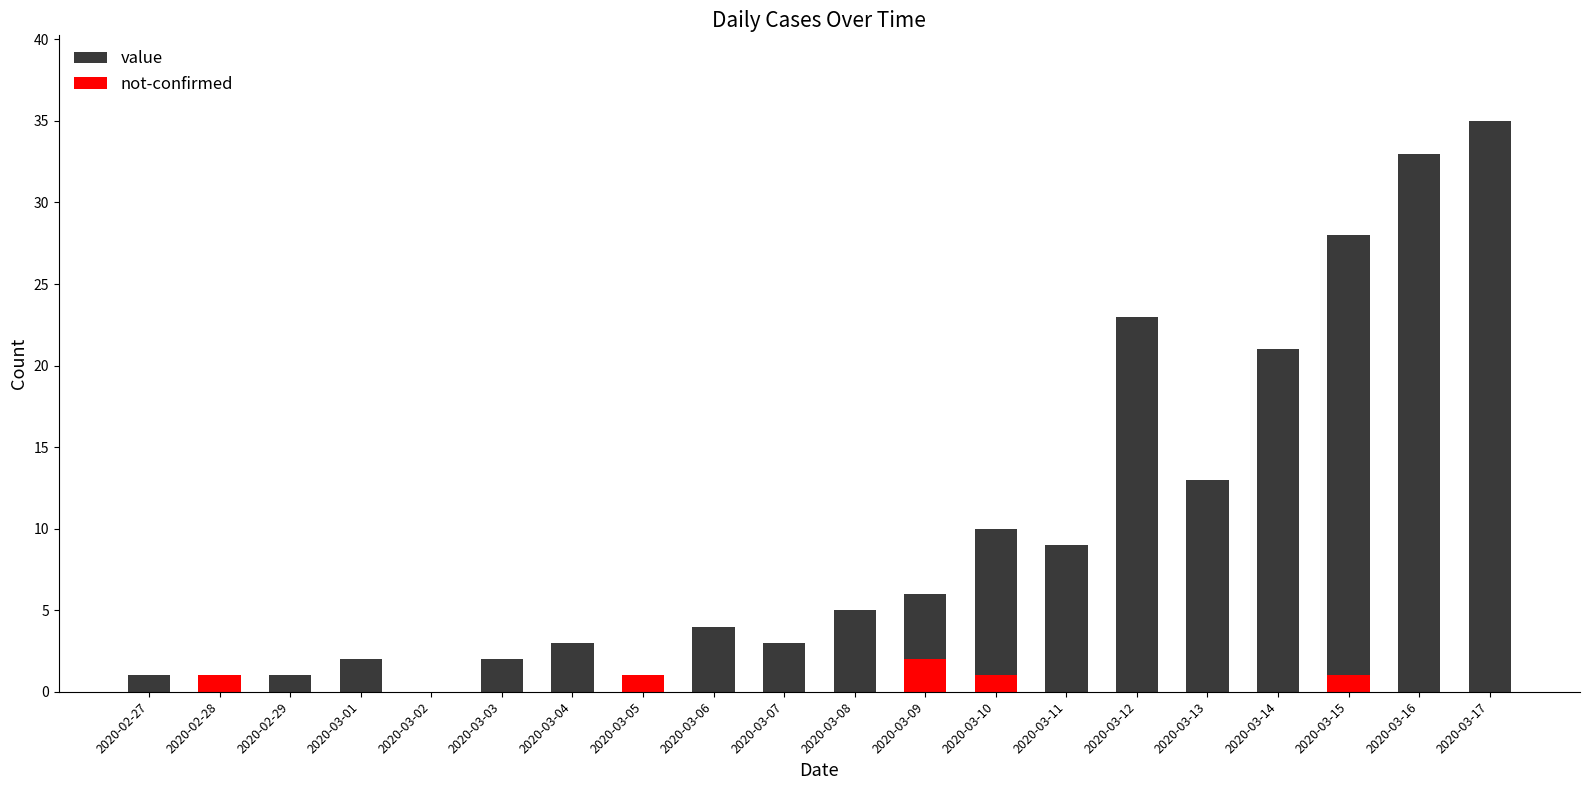

What is the difference between the highest and lowest values at 2020-03-13?

13